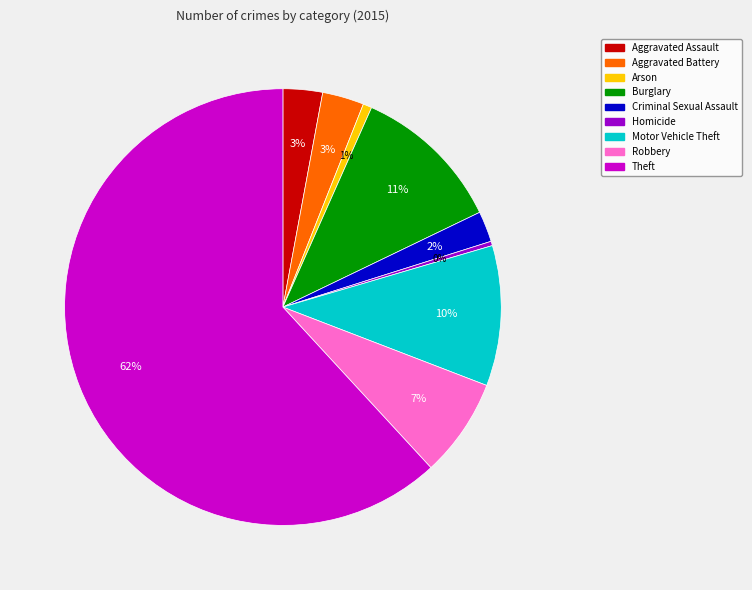

To the nearest percent, what is the difference between the Motor Vehicle Theft and Aggravated Battery slice percentages?

7%